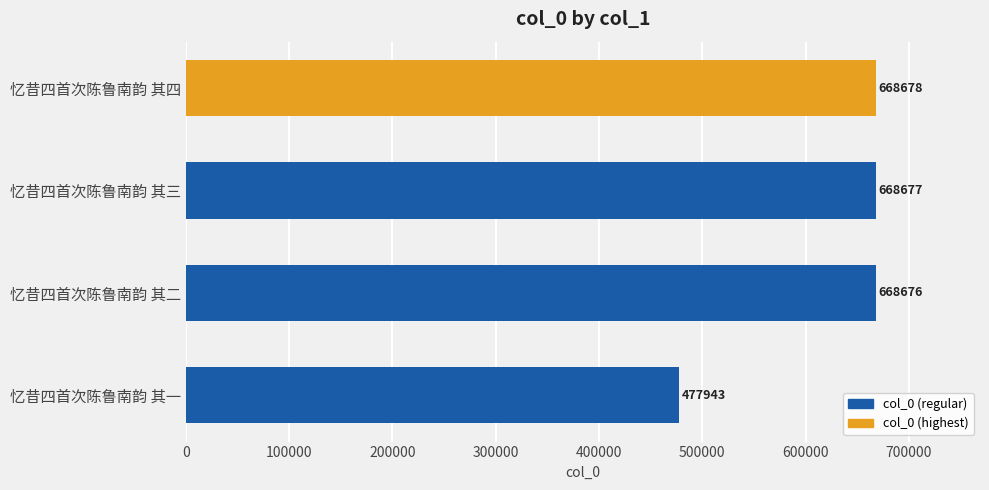

Reading bottom to top, extract all data points from this chart.

477943	668676	668677	668678